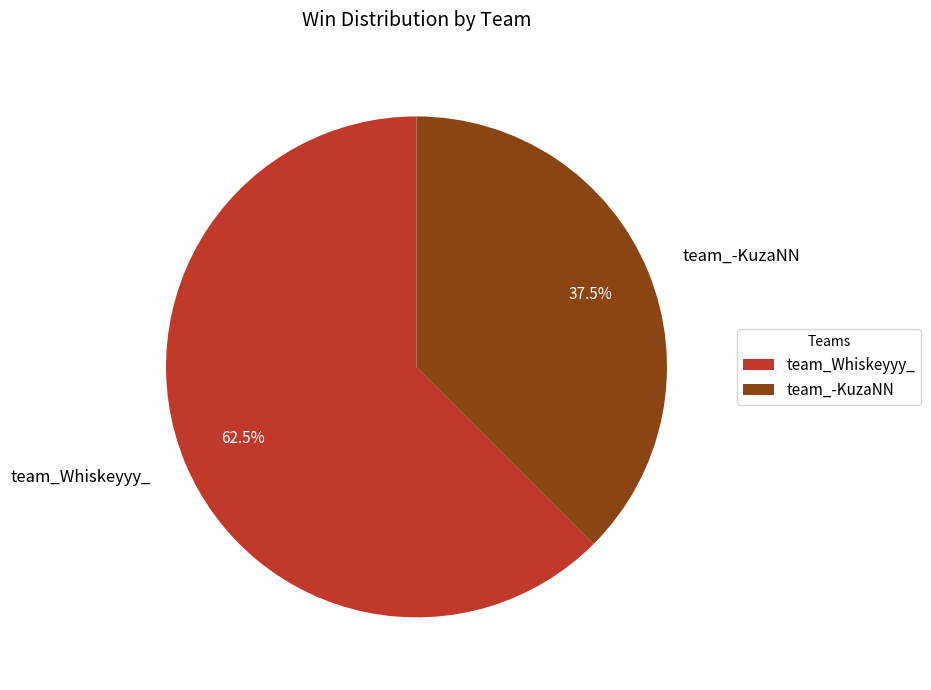

To the nearest percent, what is the difference between the team_-KuzaNN and team_Whiskeyyy_ slice percentages?

25%